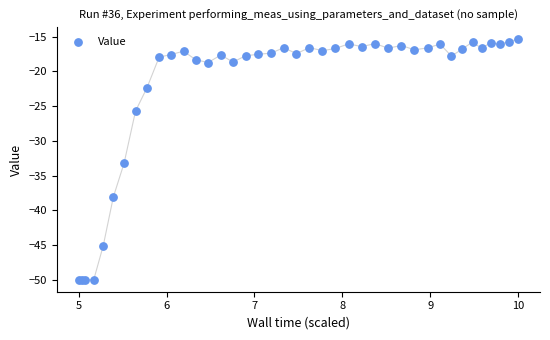

What Y value in the scatter plot is closest to -32?

-33.2